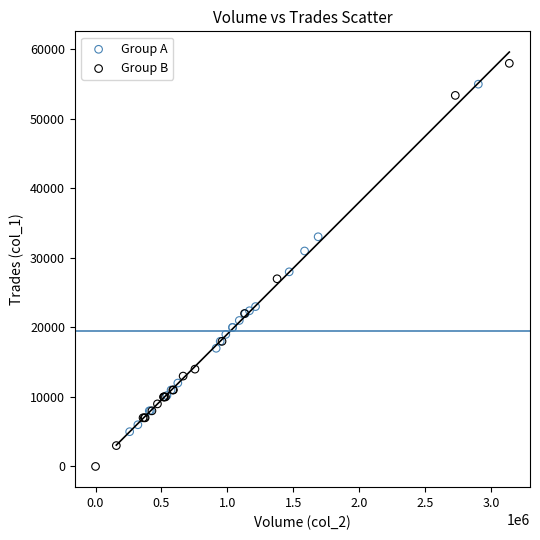

Which series contains the lowest Y value?

Group B